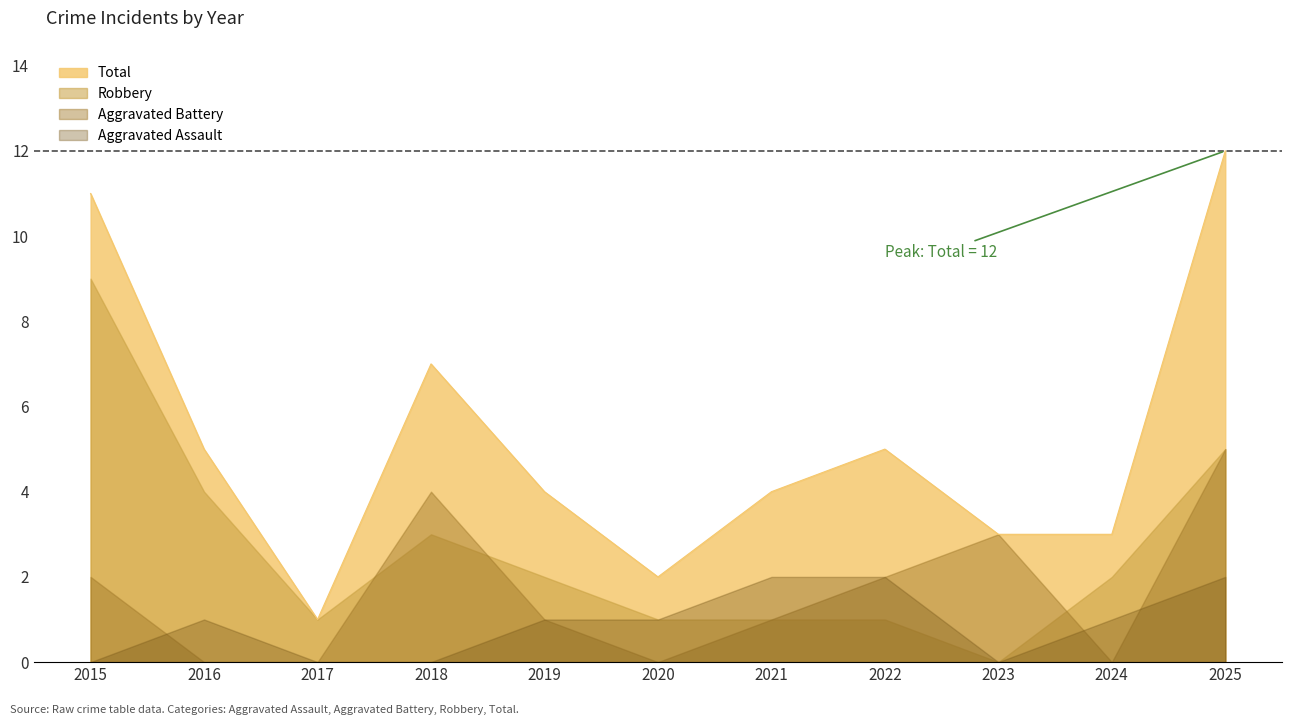

Does the chart have visible grid lines?

No